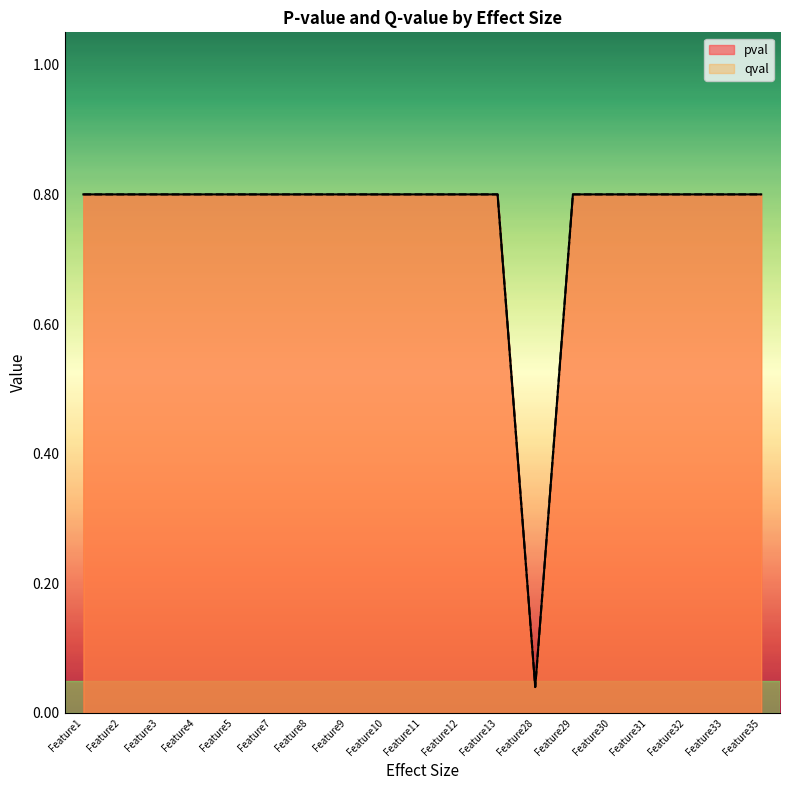

What is the total value across all series at Feature30?

1.6